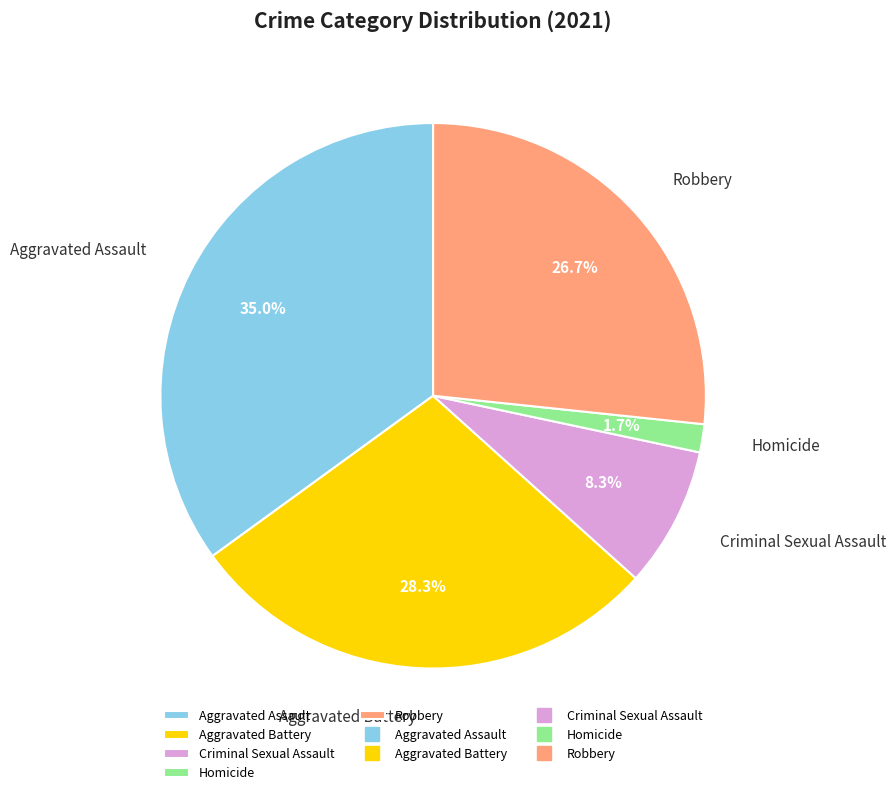

How many segments does this pie chart have?

5